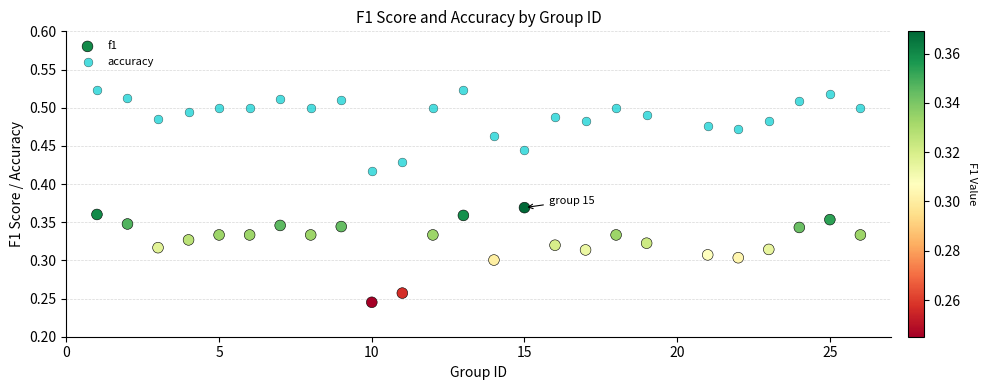

What is the X range (max minus min) for the scatter plot?

25.0